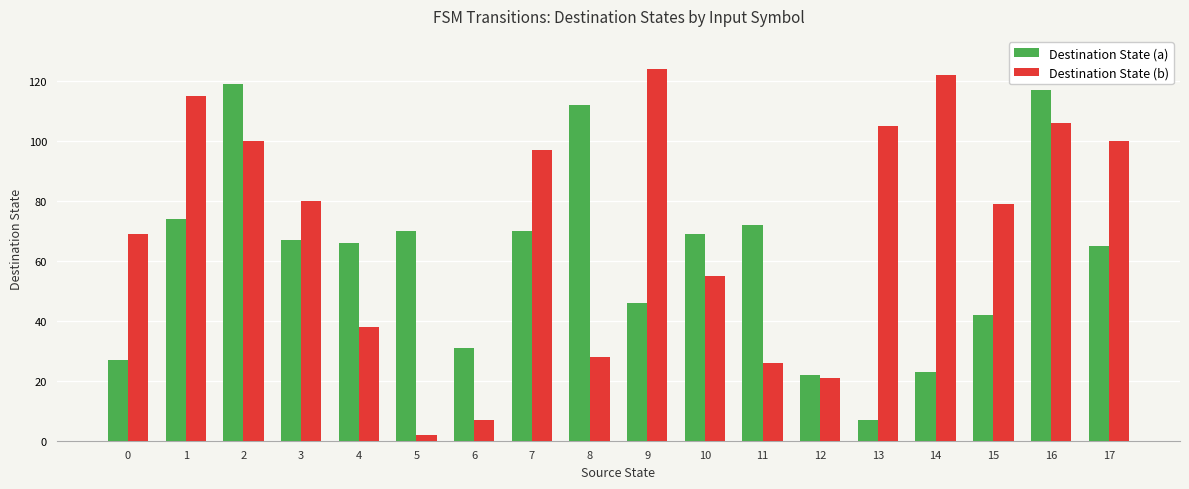

Which series changed the most between 0 and 4?

Destination State (a)